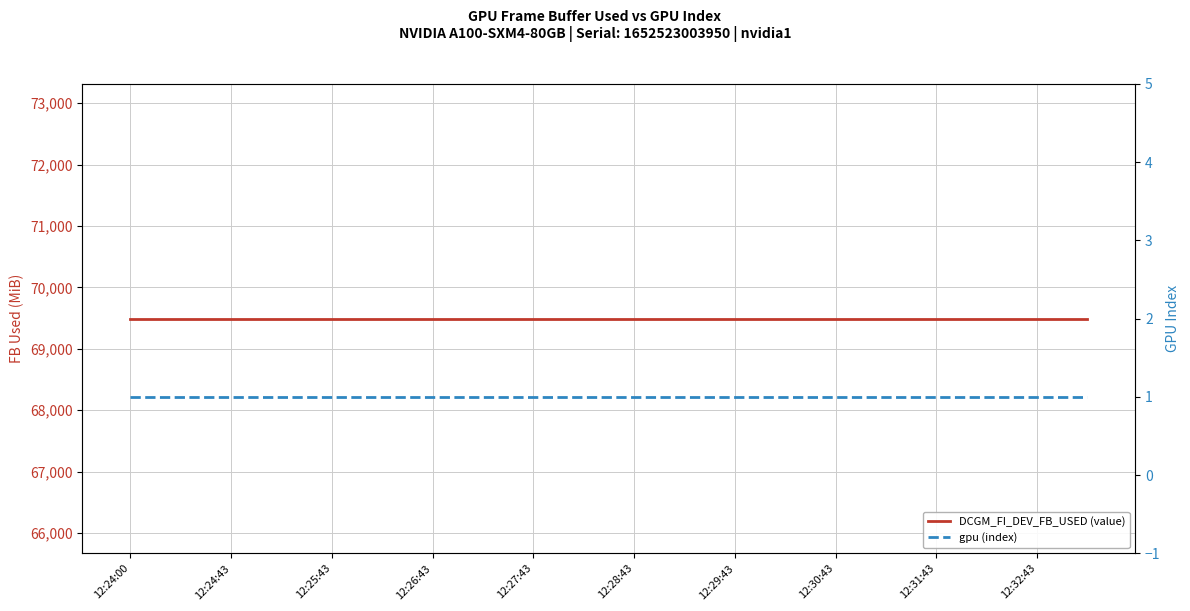

True or false: DCGM_FI_DEV_FB_USED (value) has more than 1 interior local peaks.

False